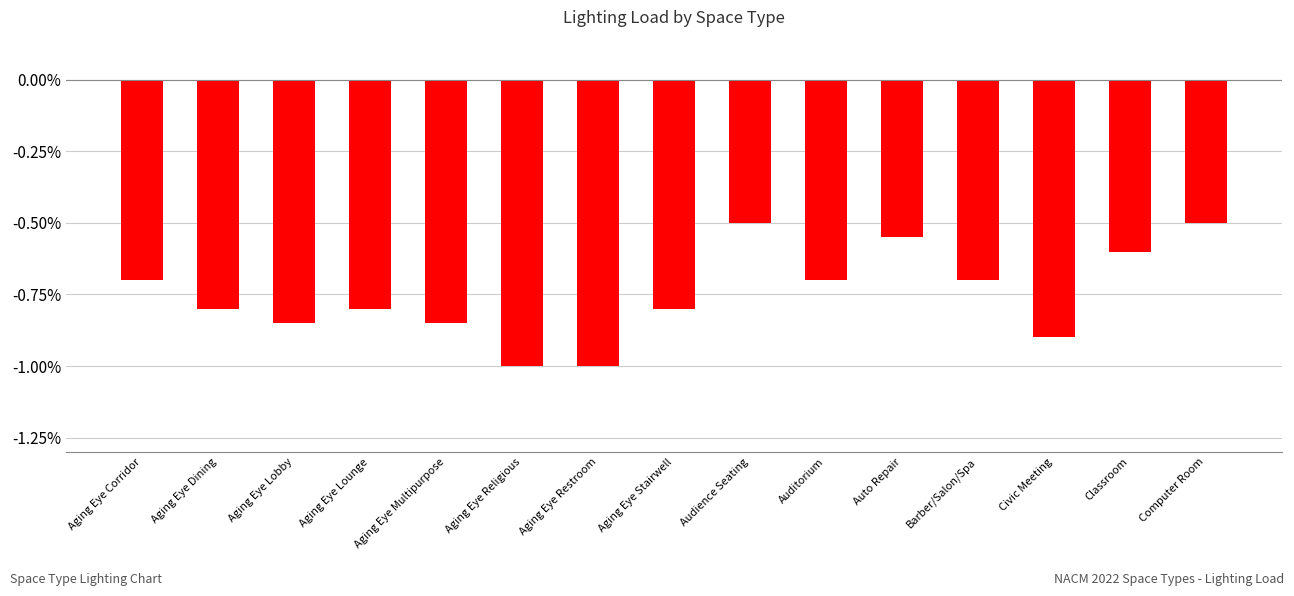

What position from the right is Aging Eye Restroom?

9